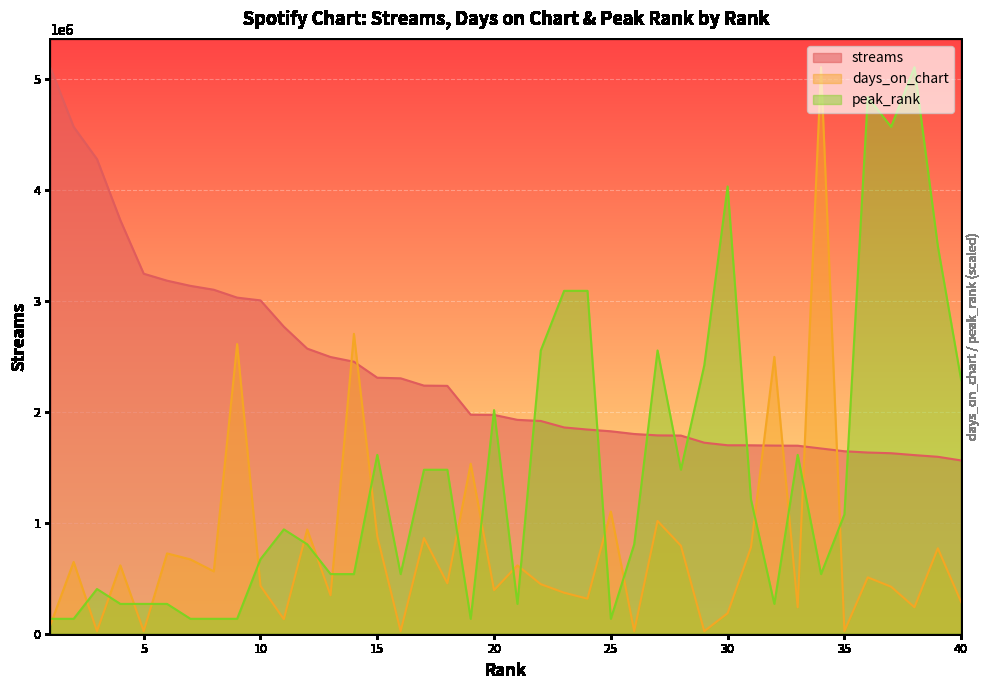

At which label does days_on_chart first exceed 507941?

2